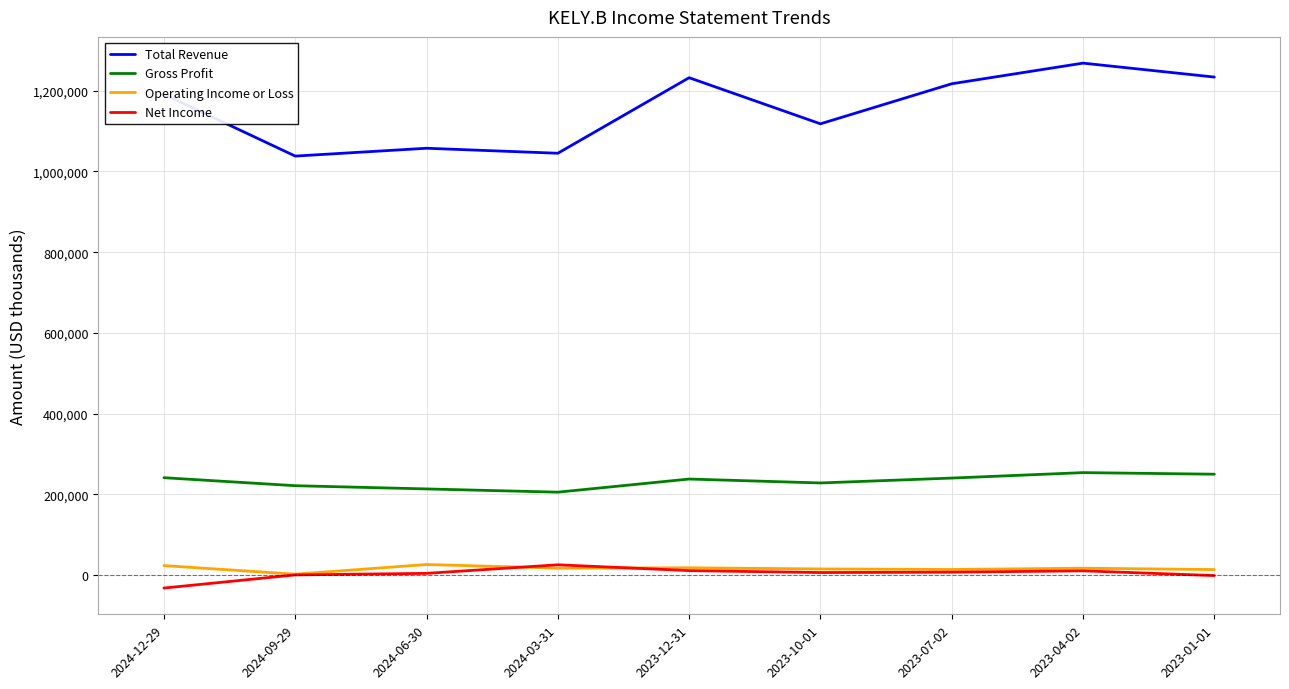

What is the lowest value of the Operating Income or Loss series?

2500